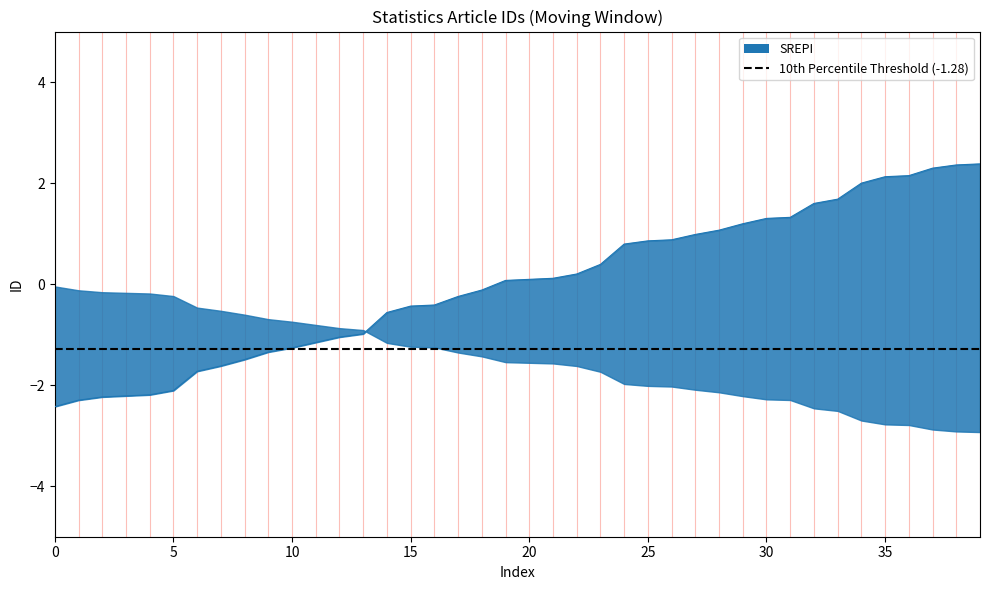

Read the value at 36.

2.1